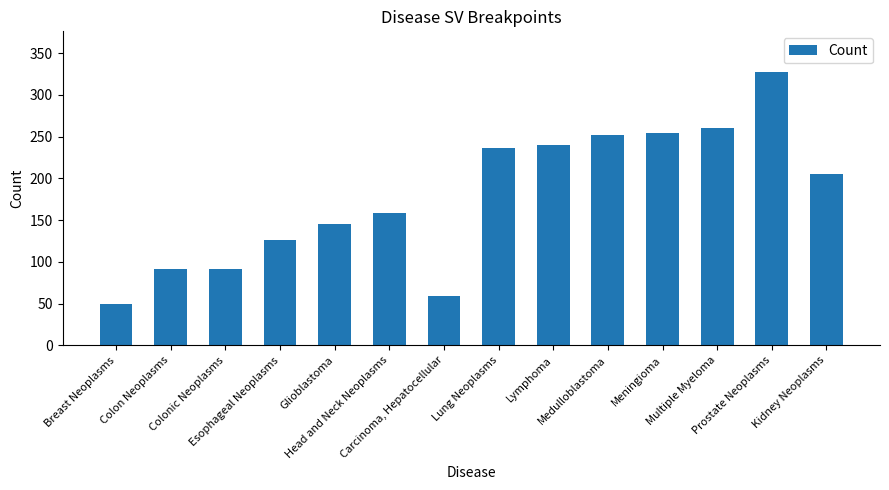

What is the approximate value at Head and Neck Neoplasms?

159